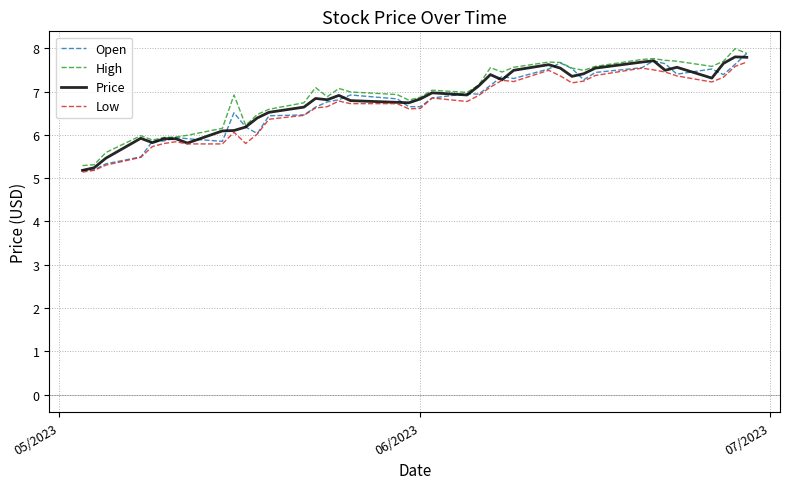

What is the maximum value for Price?

7.8